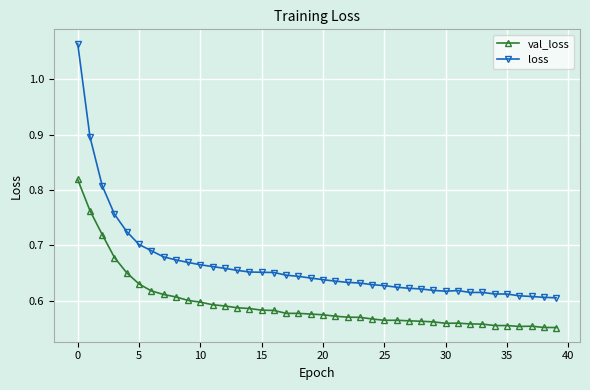

At how many categories does at least one series exceed 0?

40